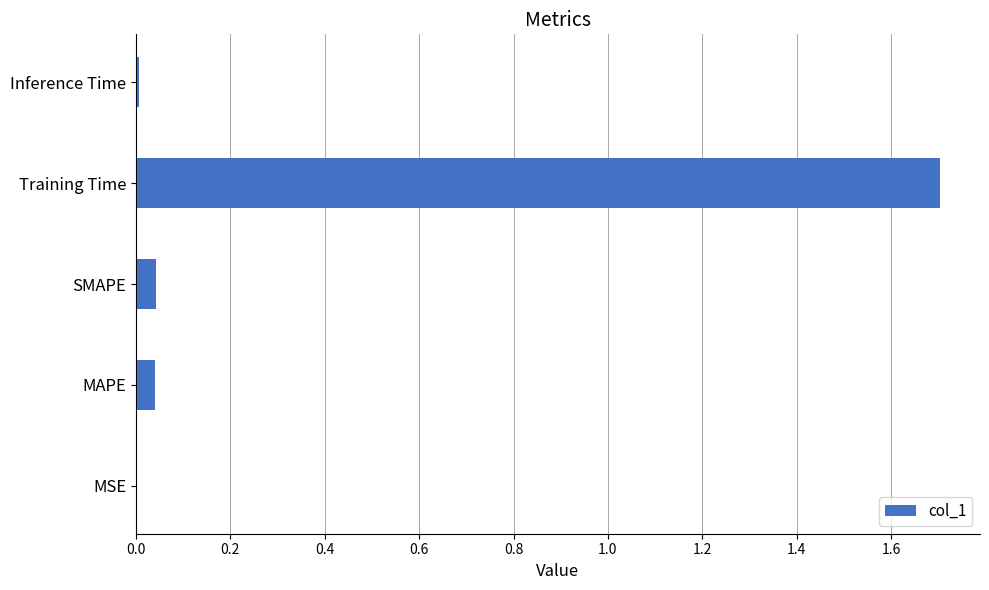

The value at MSE is 0.0. True or false?

True